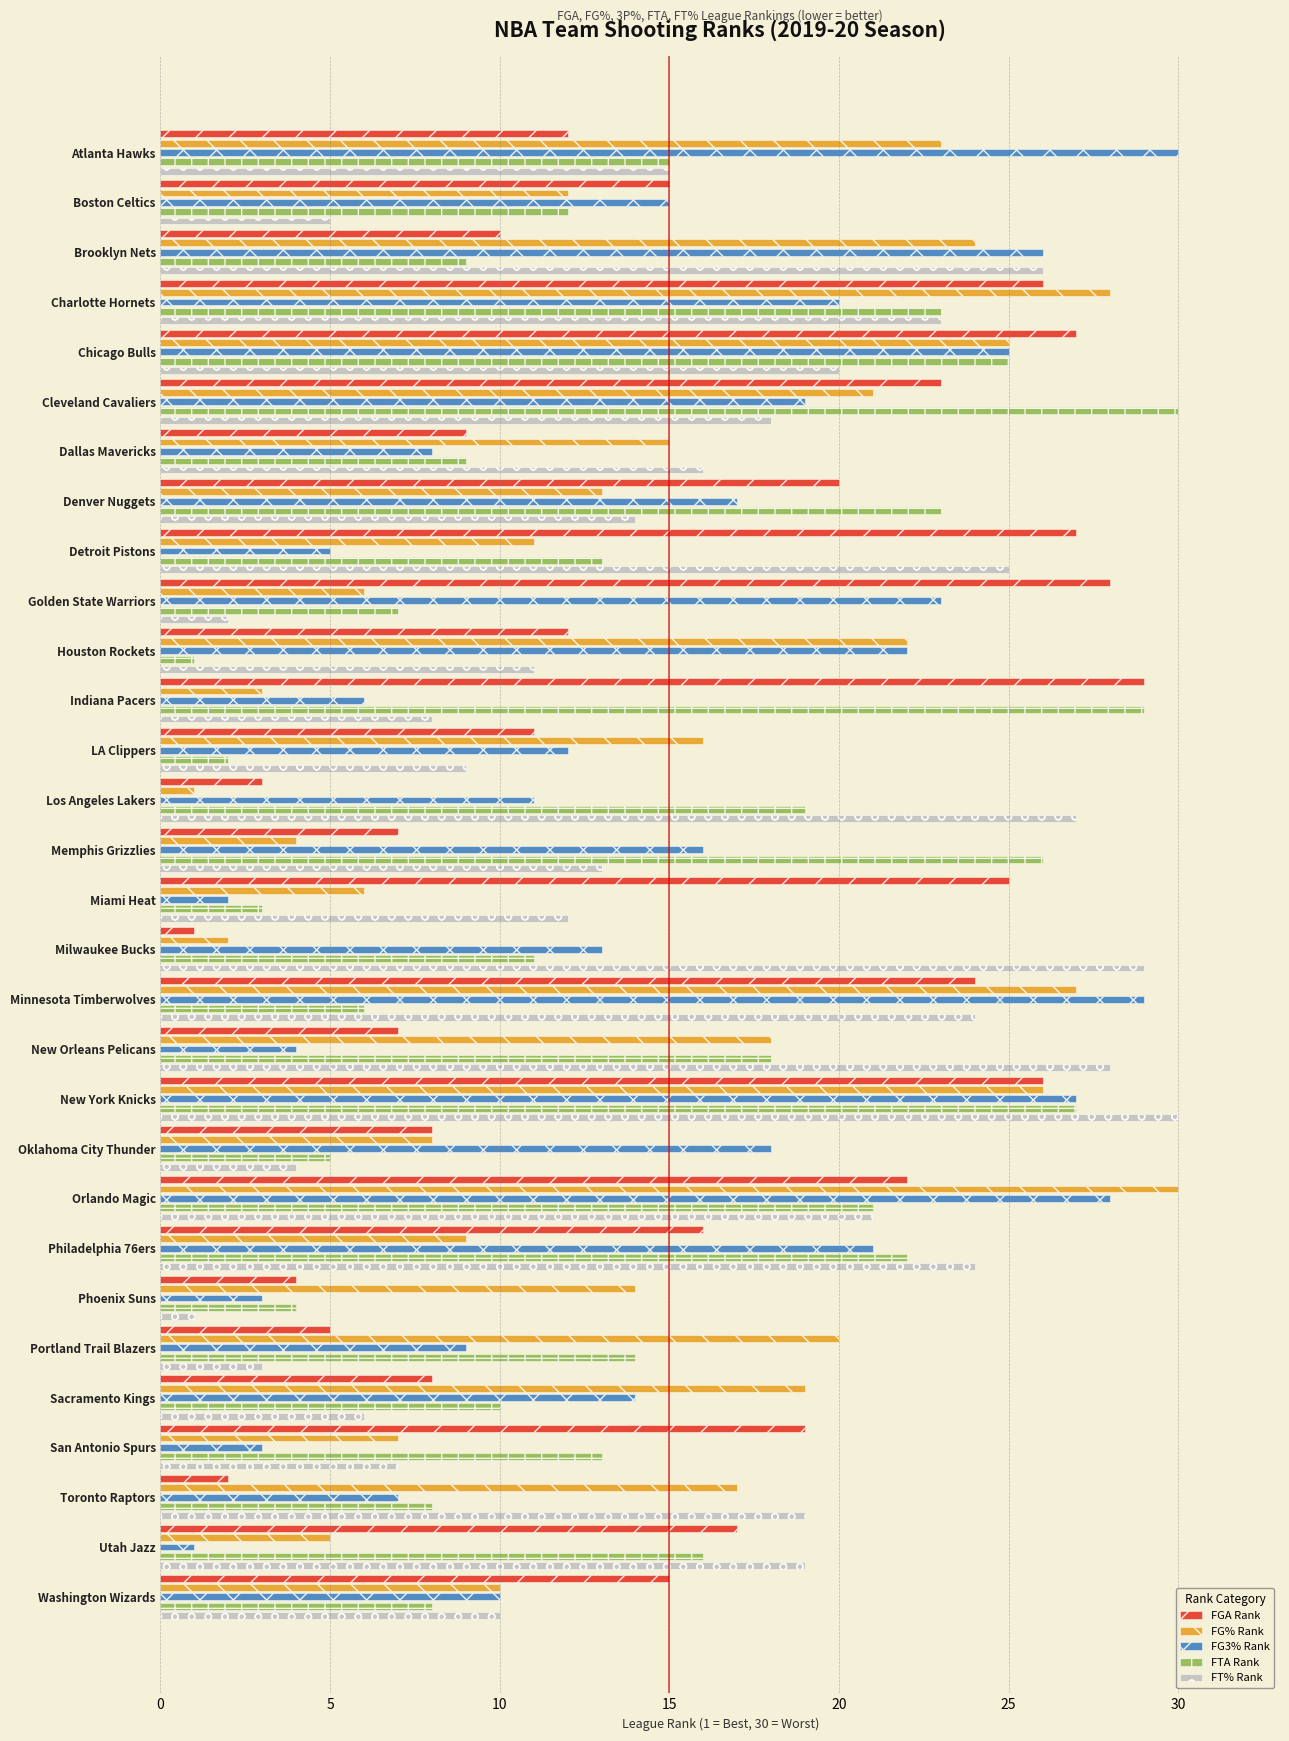

What is the sum of the FG% Rank values at Denver Nuggets and LA Clippers?

29